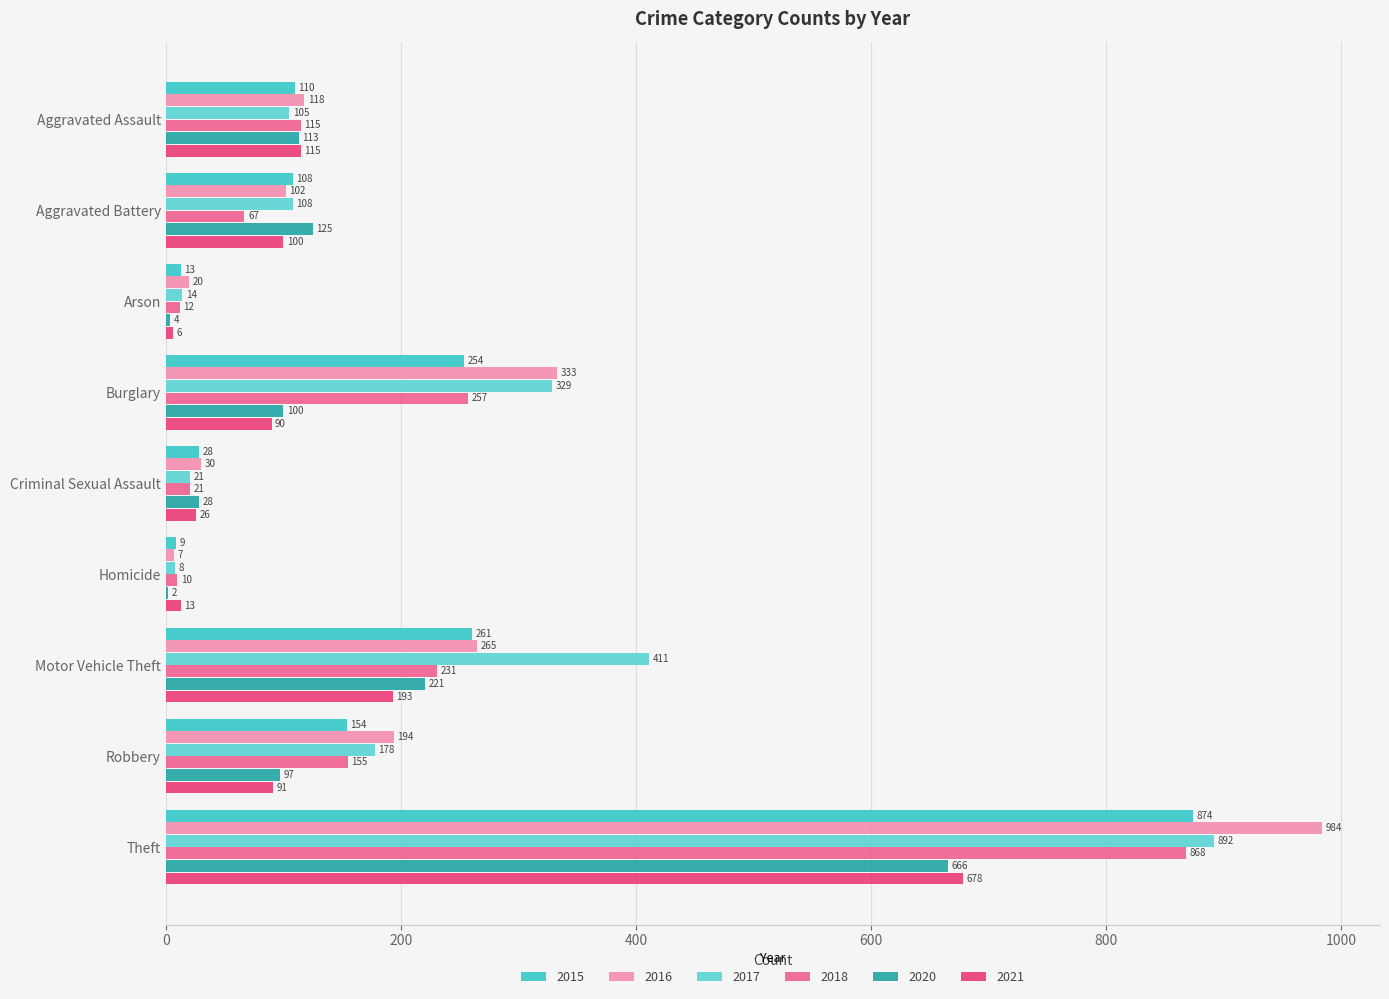

Which category has the highest value across all series?

Theft